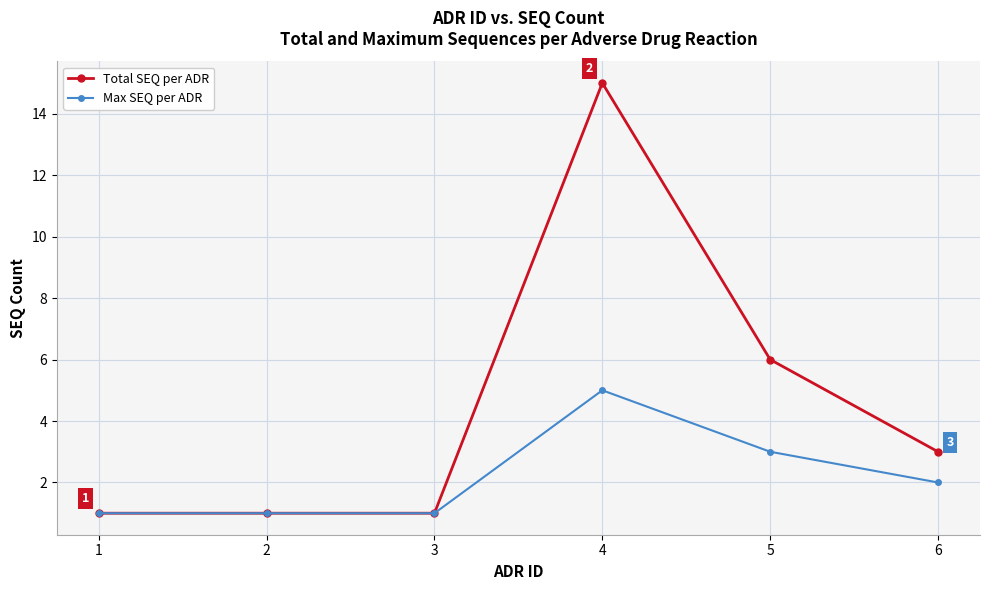

What is the sum of all Max SEQ per ADR values?

13